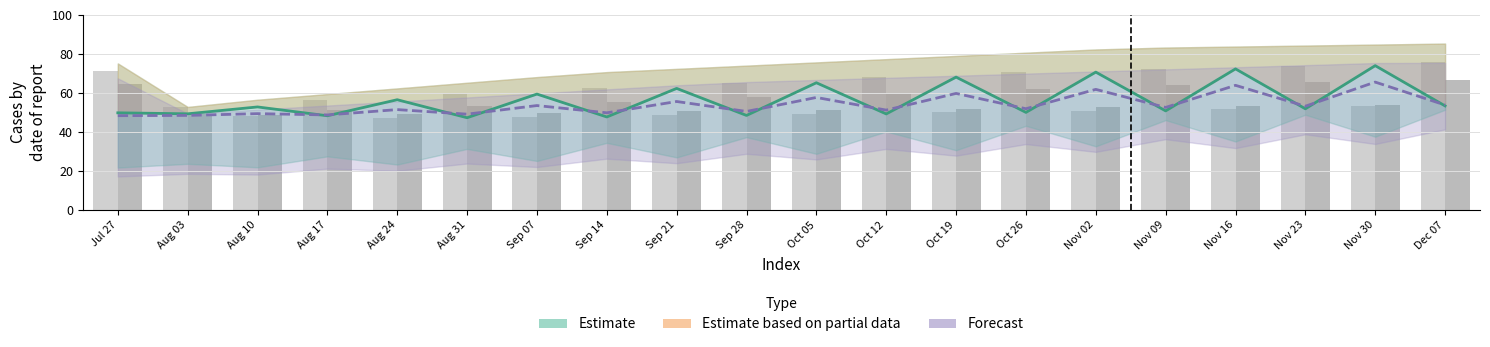

What is the sum of all Forecast mid (row 1) values?

1076.3